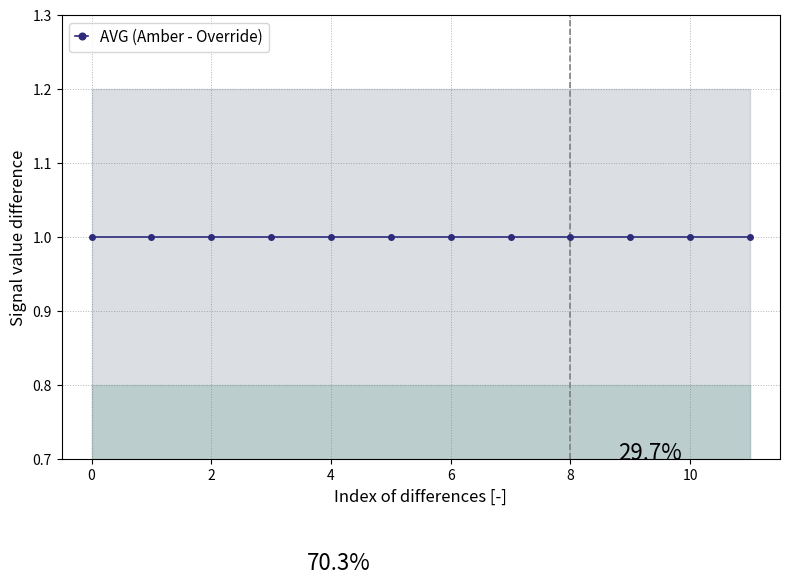

Which series has the largest total across all categories?

Amber